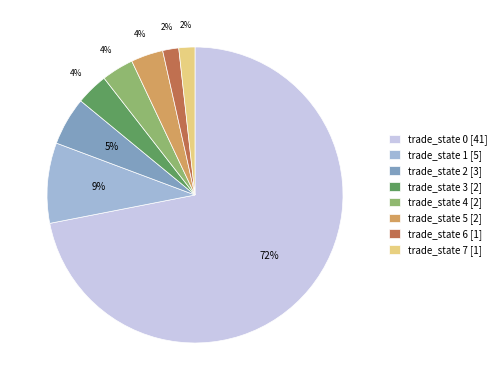

Between trade_state 6 [1] and trade_state 4 [2], which is larger?

trade_state 4 [2]